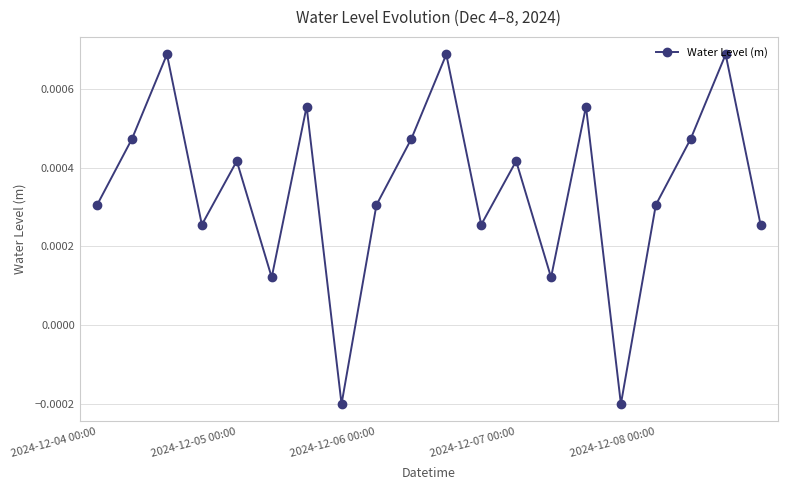

Count the values in the range 0 to 1.

18